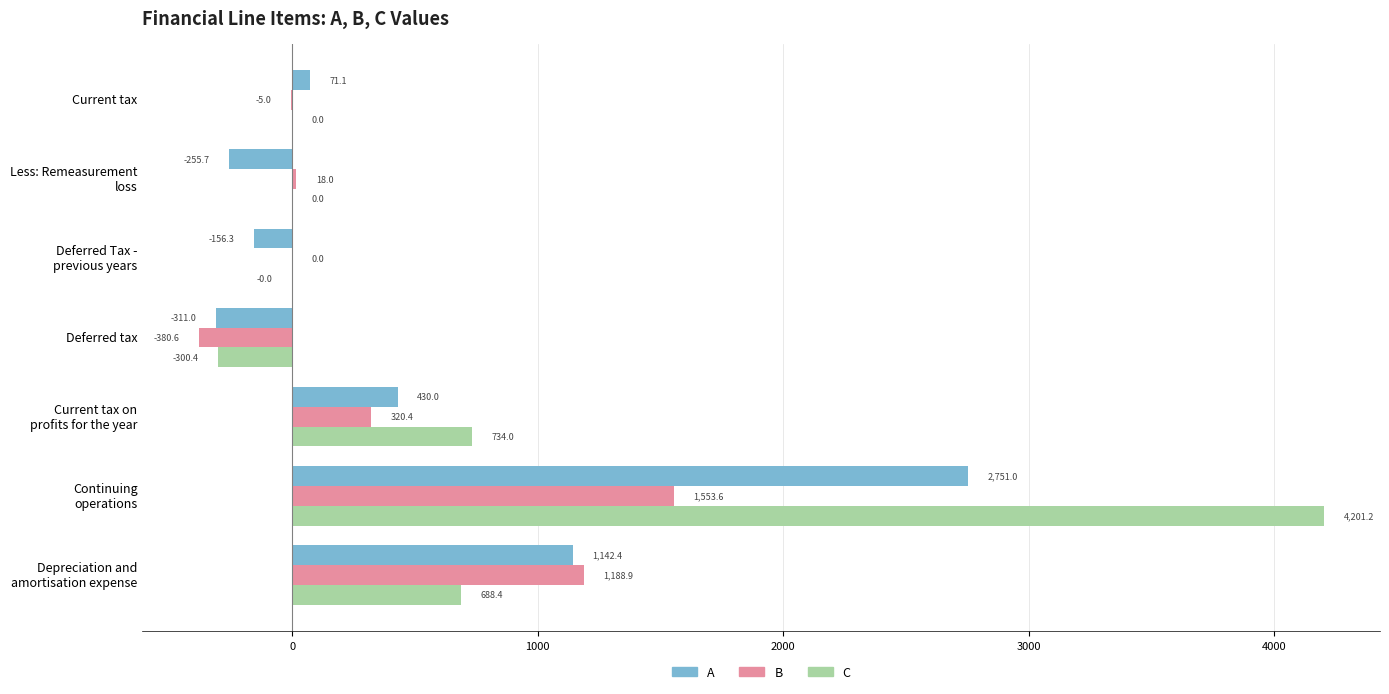

What value does the C series have at Deferred tax?

-300.4